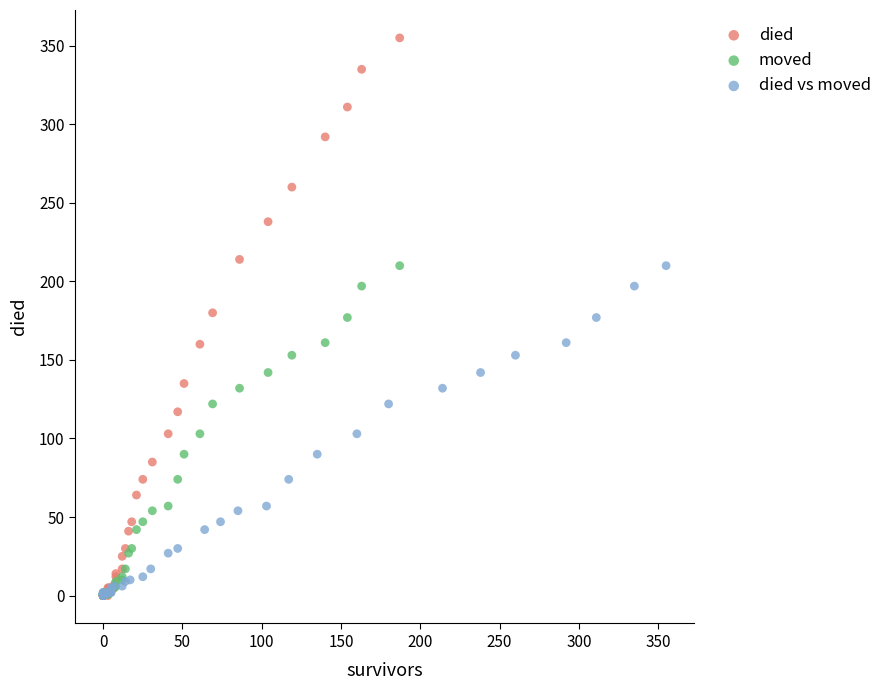

Which series reaches the maximum Y coordinate?

died